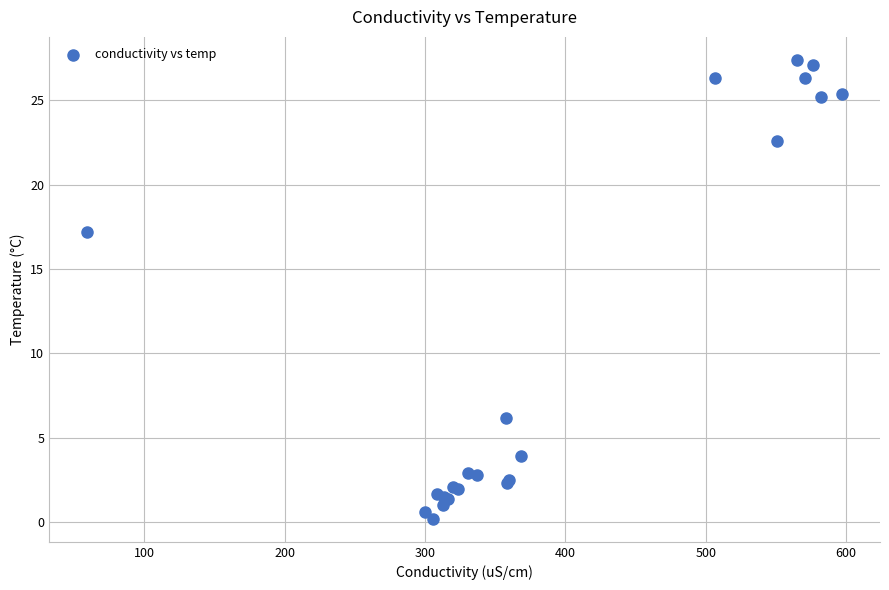

What Y value in the scatter plot is closest to 13?

17.2